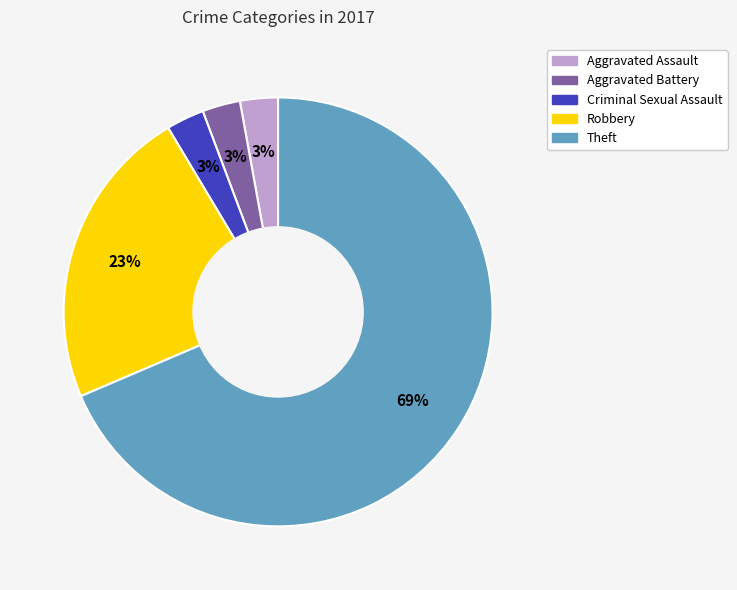

To the nearest percent, what is the average slice percentage?

20%